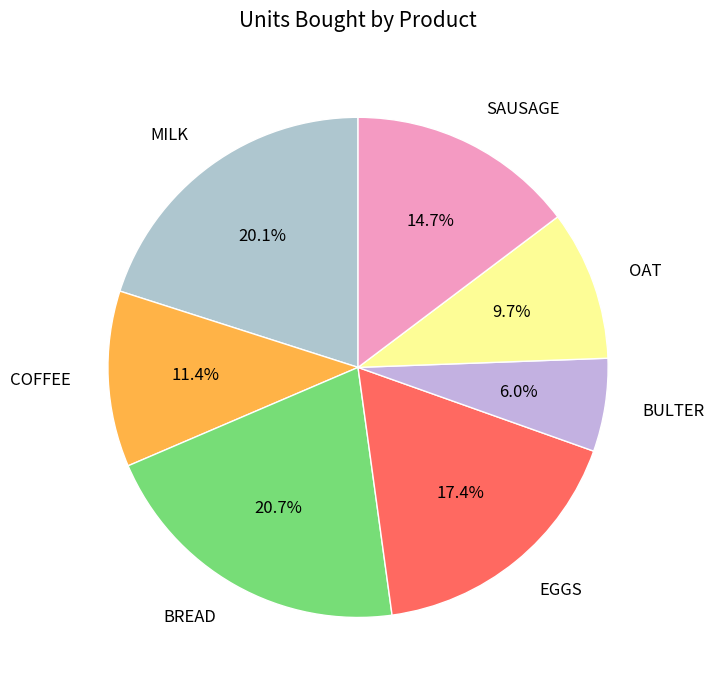

Is there any slice that represents more than half of the pie?

No